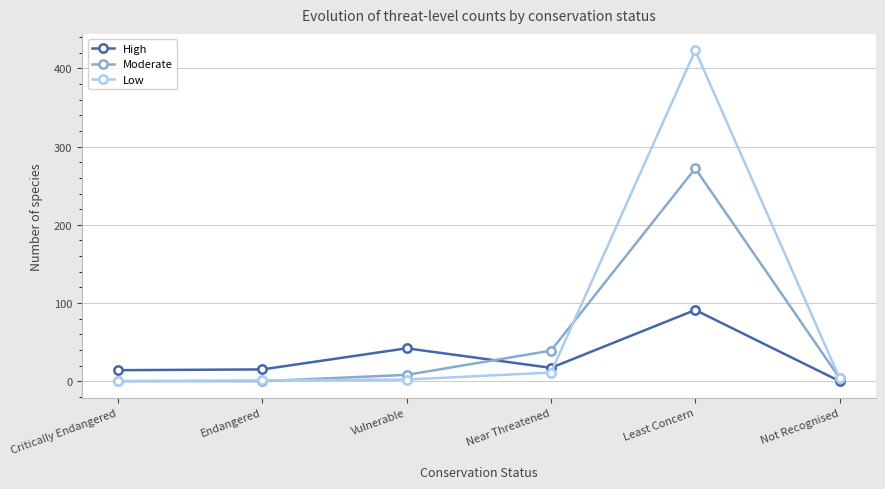

At which label does High reach its minimum?

Not Recognised